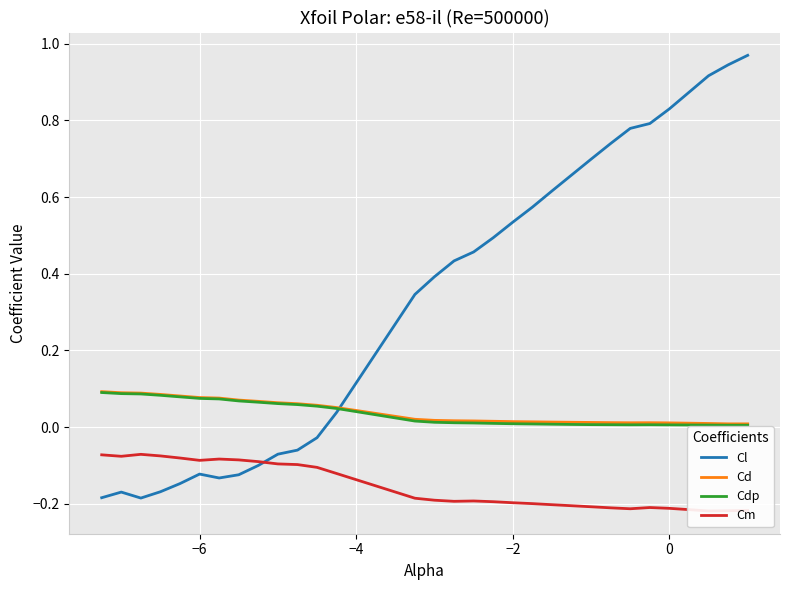

Which series ends up on top after the final intersection of Cl and Cm?

Cl